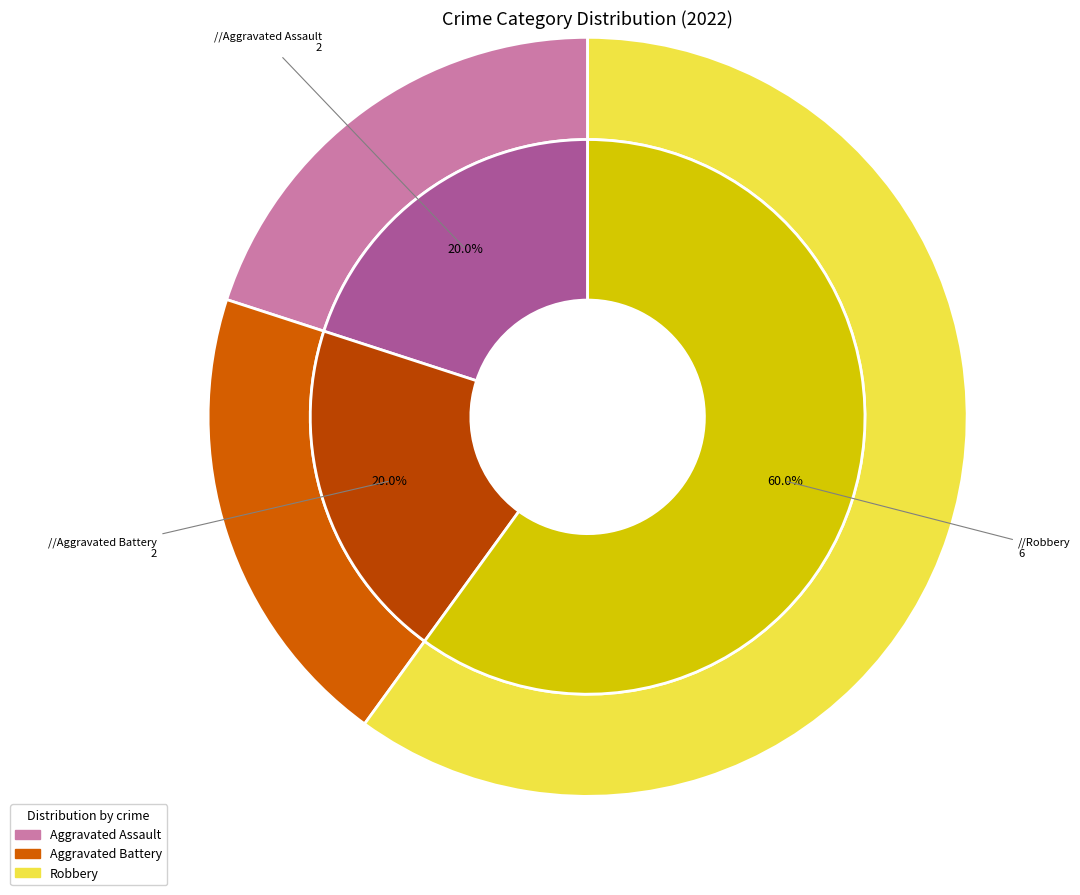

What is the smallest slice in the pie chart?

Aggravated Assault